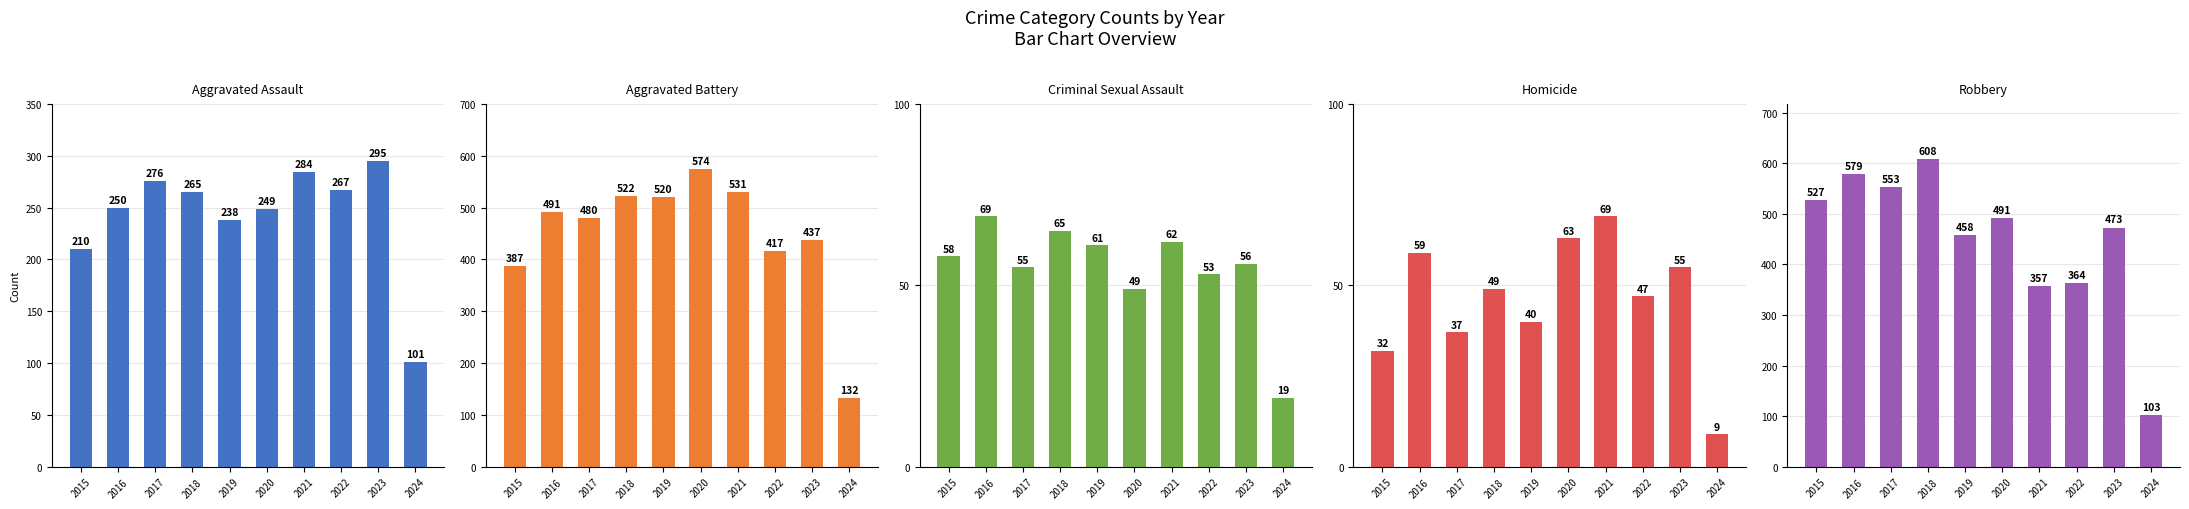

Is it true that Robbery equals 868 at 2020?

False